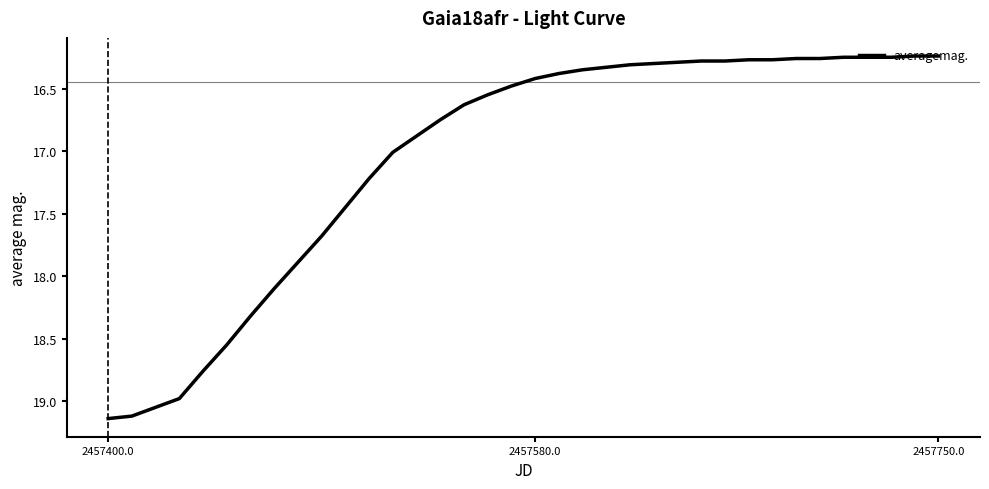

What is the value of the 23rd point from the left?

16.3